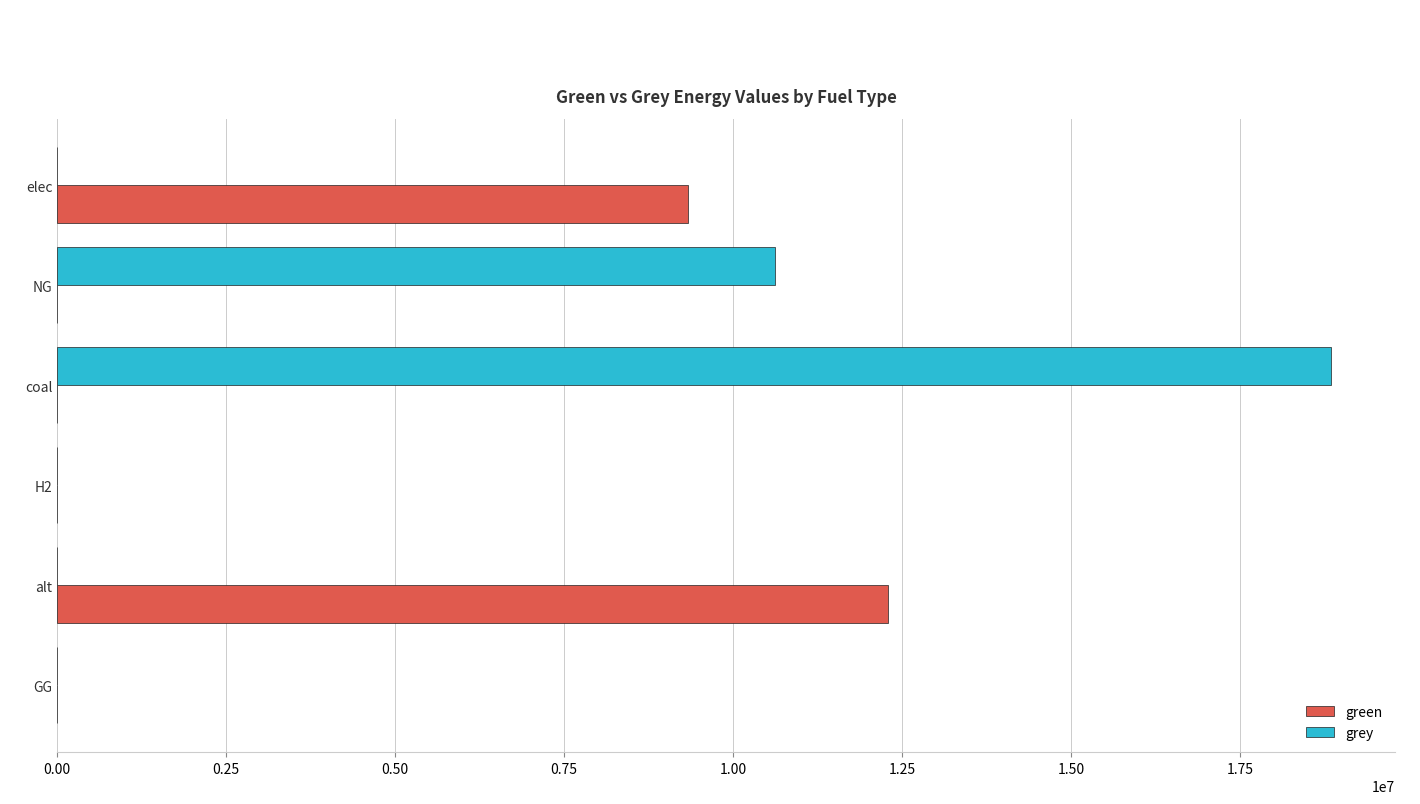

At which category is the sum across all series the highest?

coal